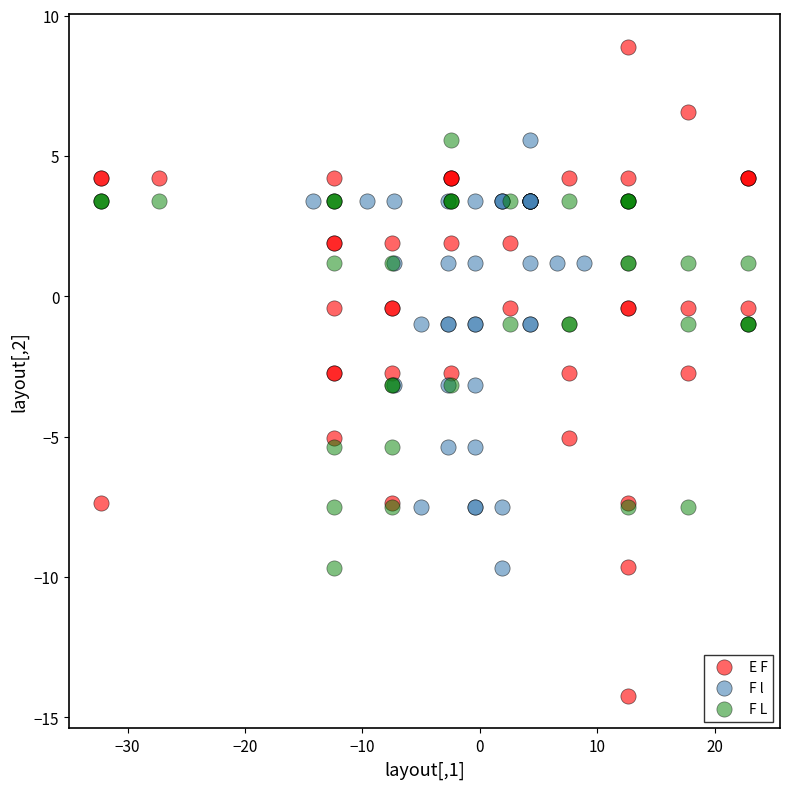

Which series reaches the minimum Y coordinate?

E F